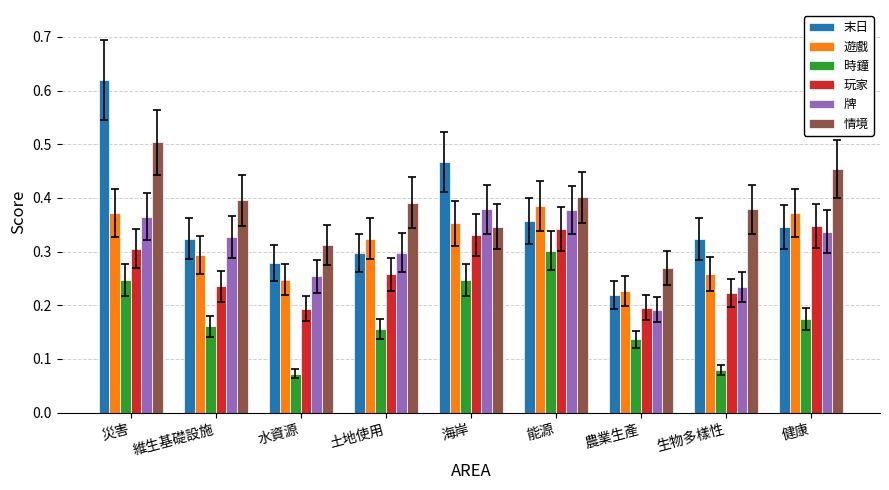

Count the 末日 values in the range 0 to 1.

9